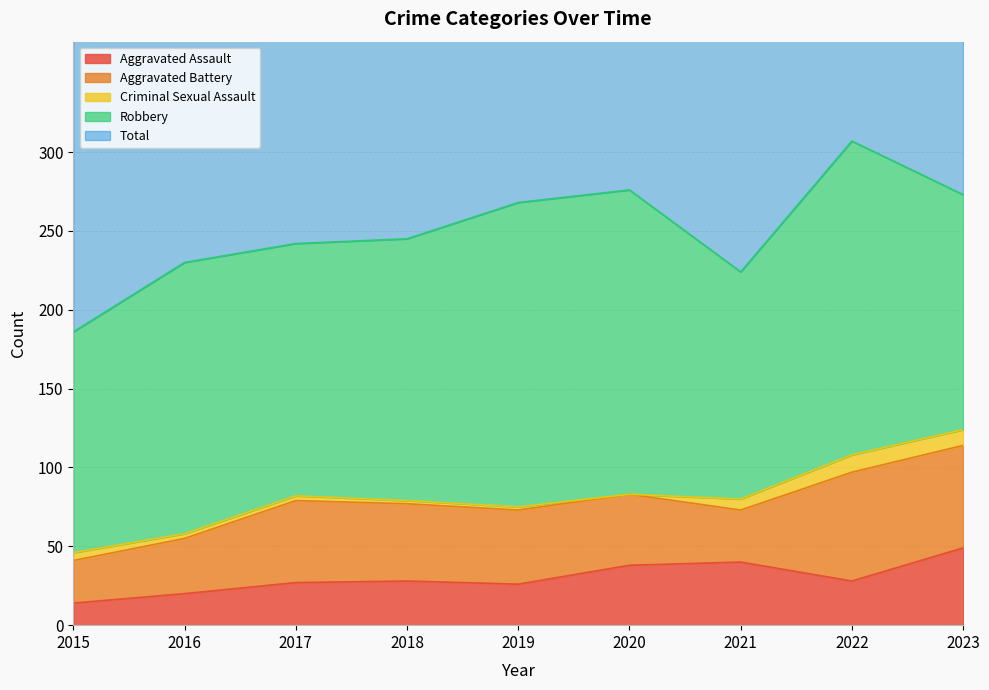

What is the difference between the Total values at 2015 and 2018?

59